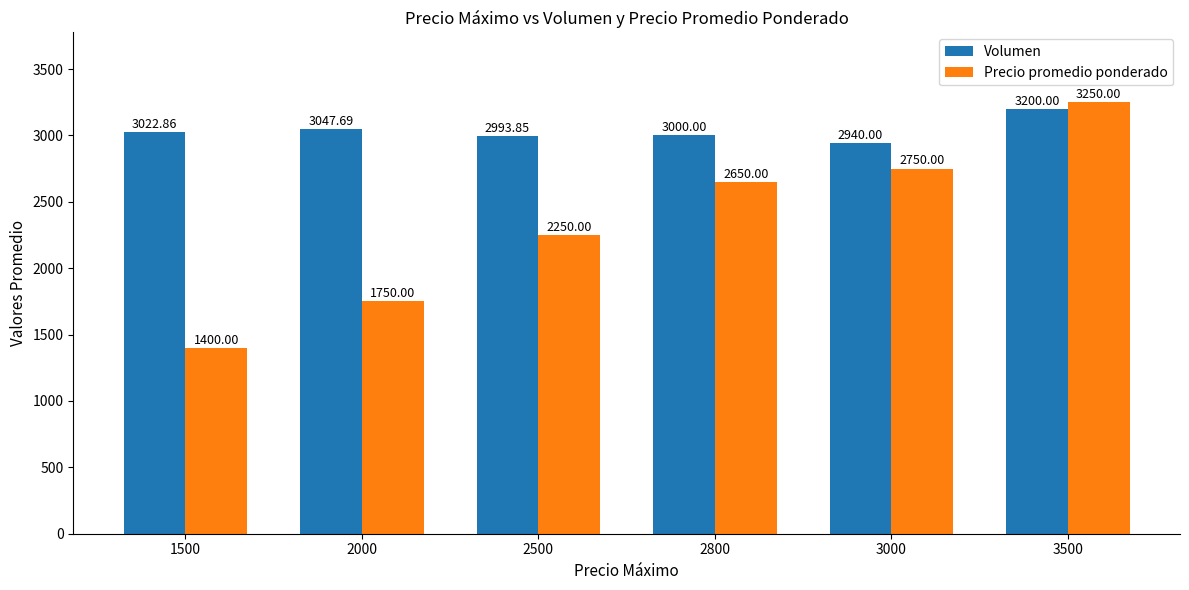

How many bars are there in total?

12